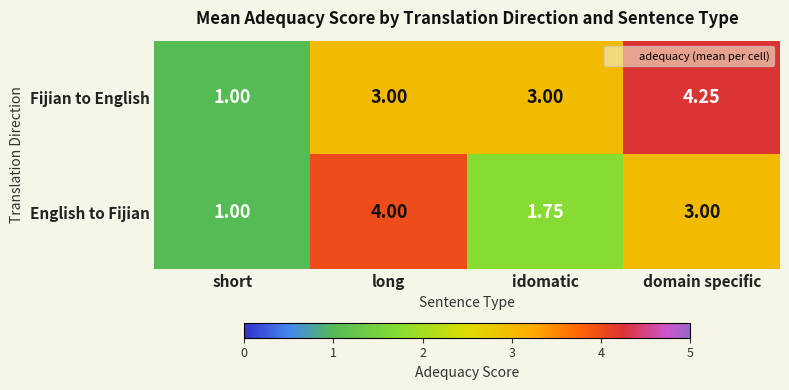

Which label corresponds to the smallest value in the chart?

short